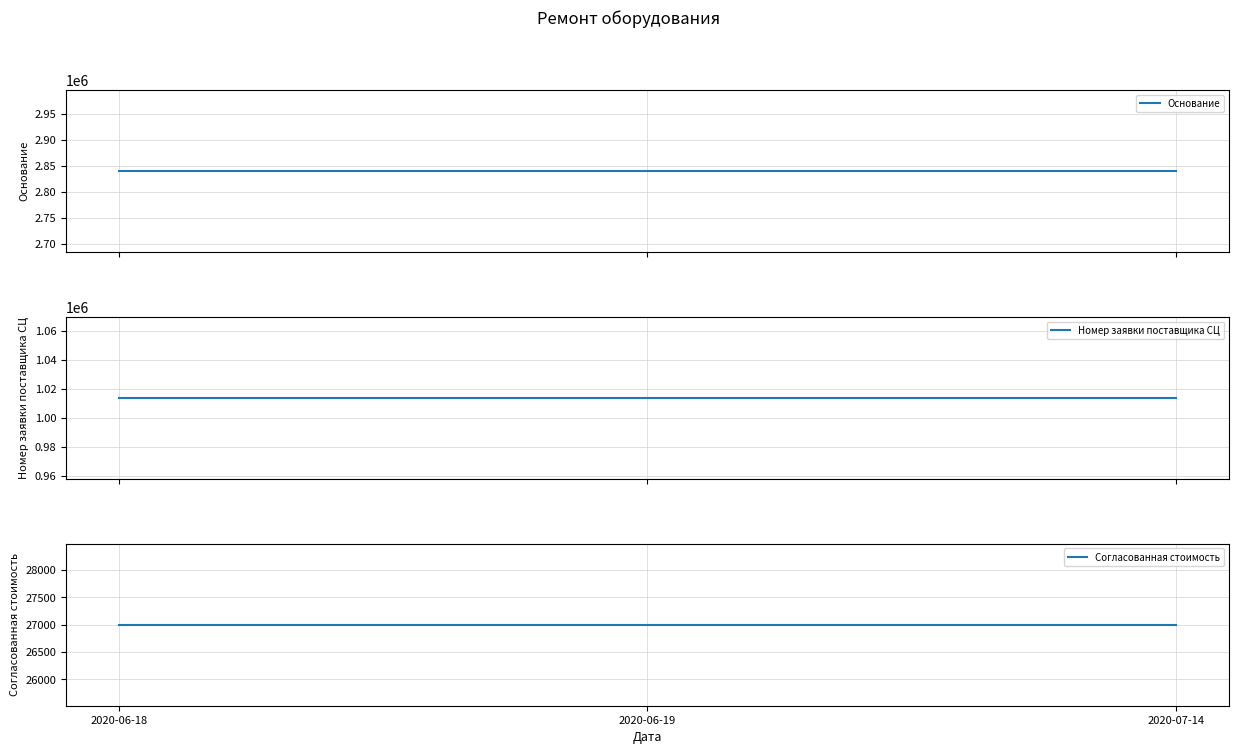

The value of Номер заявки поставщика СЦ at 2020-07-14 is 1765118. True or false?

False